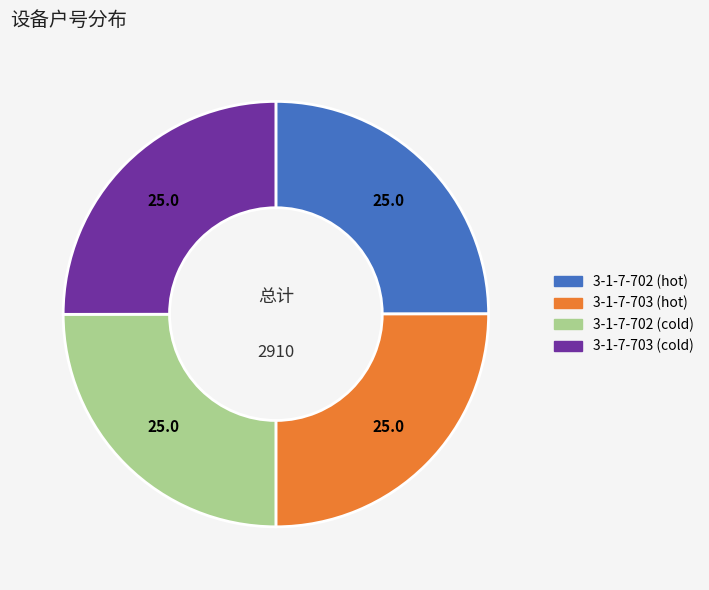

True or false: 3-1-7-702 (cold) accounts for 25% of the total.

True